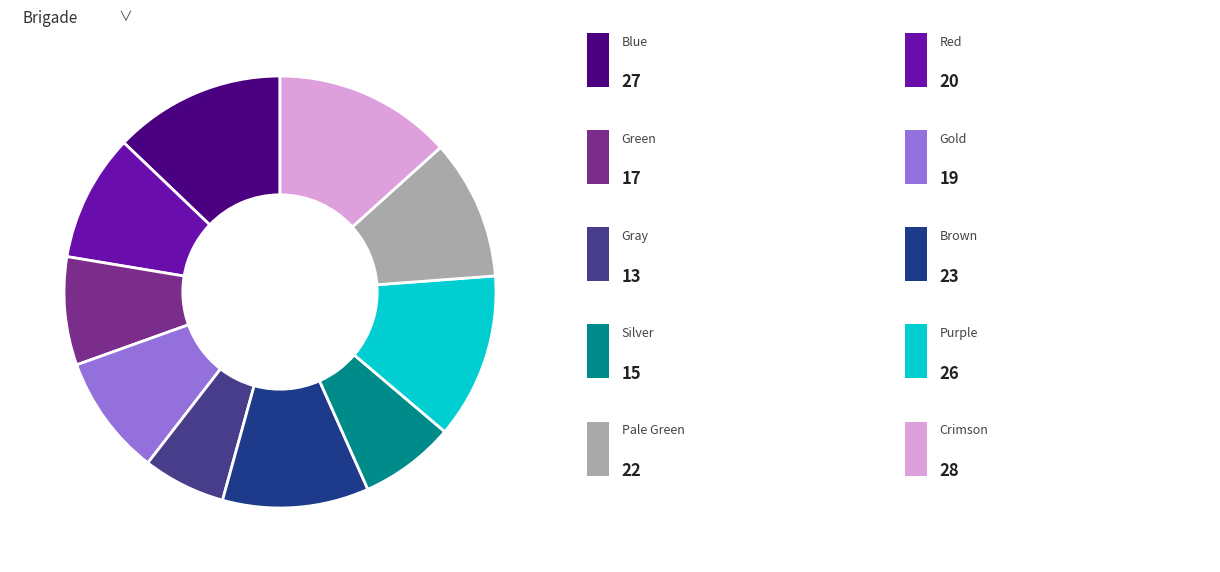

How many slices are in this pie chart?

10